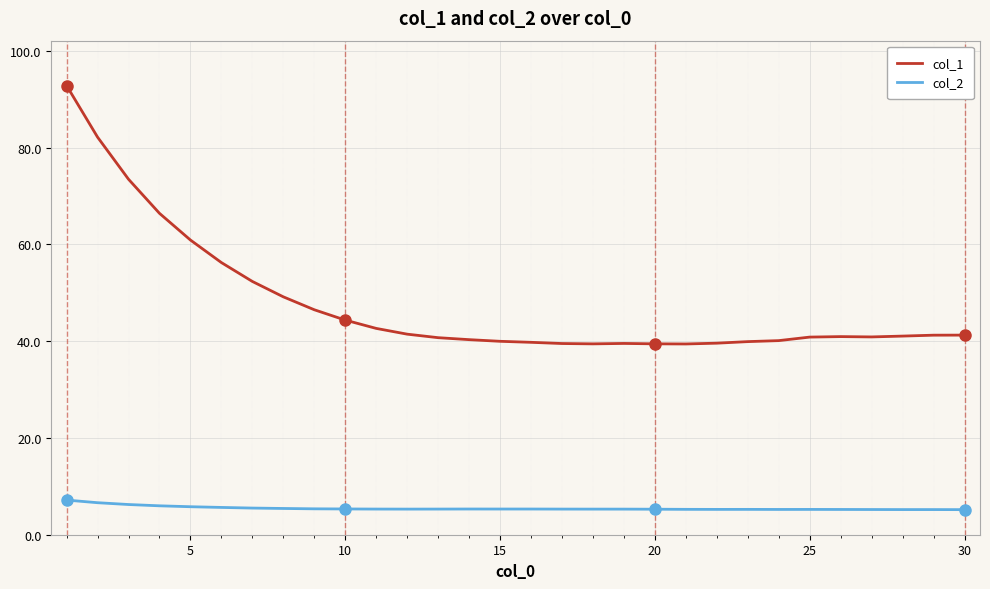

What is the average value of the col_1 series?

47.7